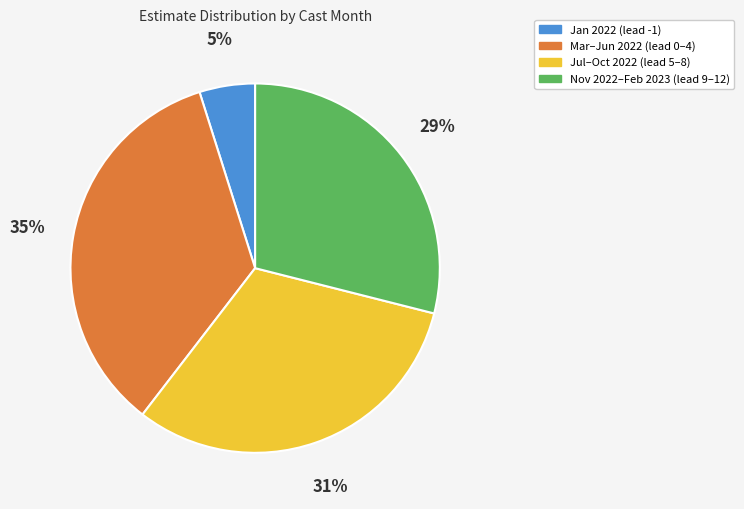

Is there a majority slice in this chart?

No